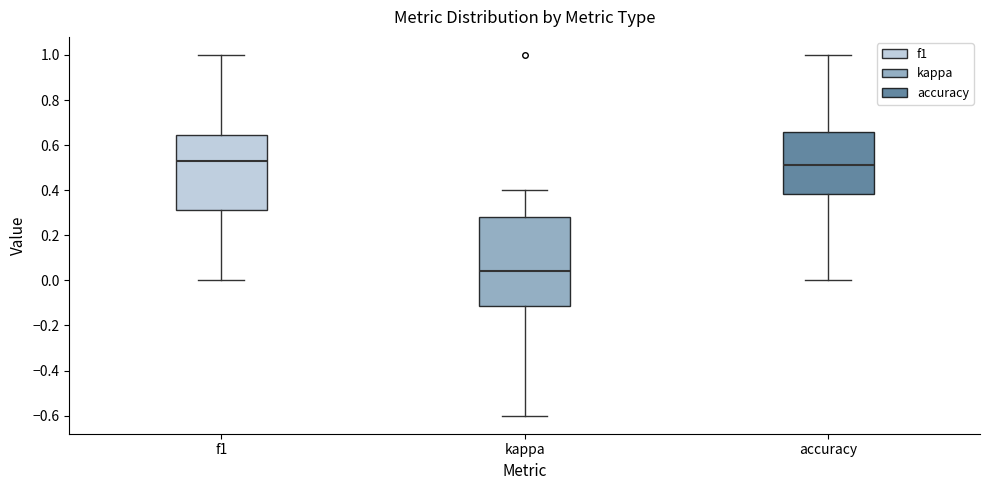

Which box's median line is the lowest?

kappa